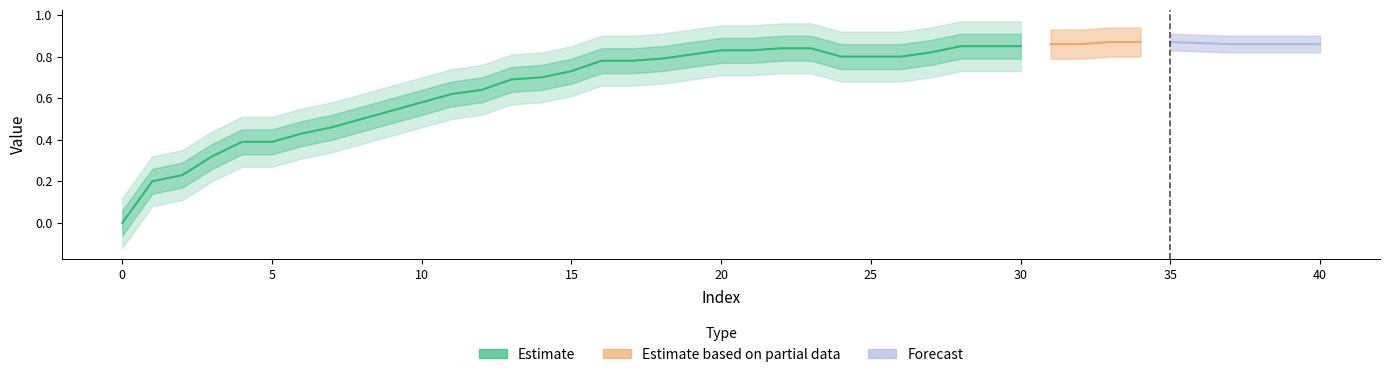

The chart shows a value of 0.1 at 6. True or false?

False